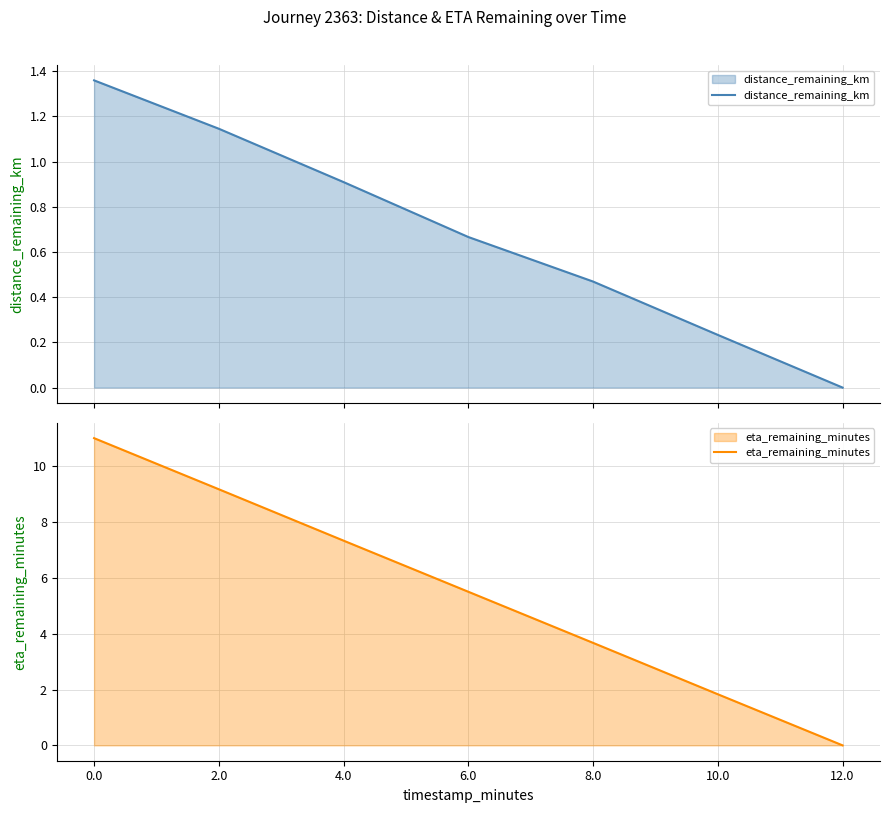

List the series in order of their overall mean, lowest first.

distance_remaining_km, eta_remaining_minutes